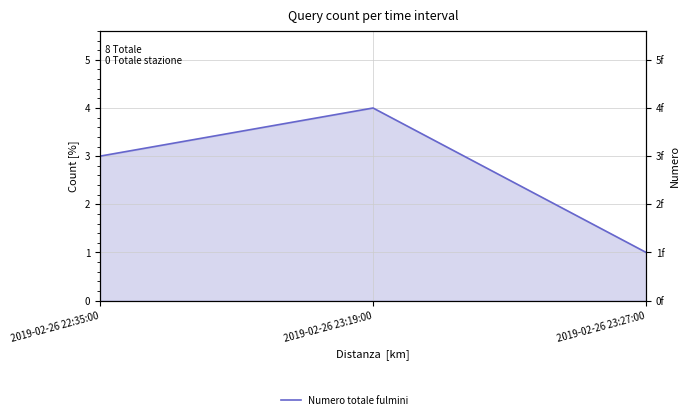

Reading left to right, transcribe all the data shown in this chart.

2019-02-26 22:35:00=3	2019-02-26 23:19:00=4	2019-02-26 23:27:00=1